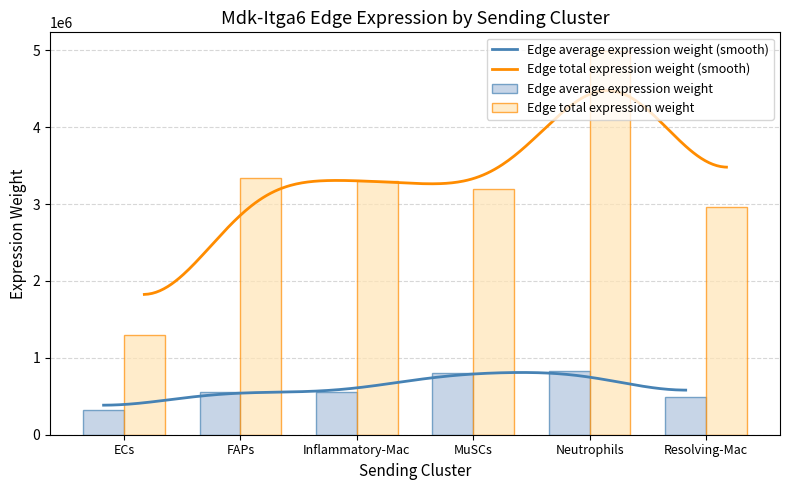

Are the bars grouped side by side (vs. stacked)?

Yes